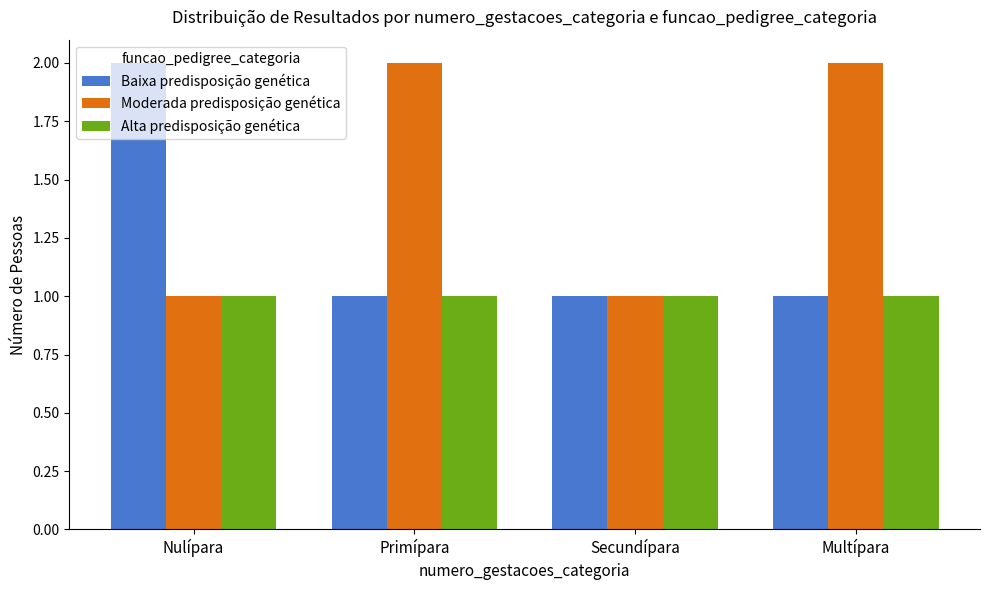

What is the value of the Alta predisposição genética bar at the 3rd from the left?

1